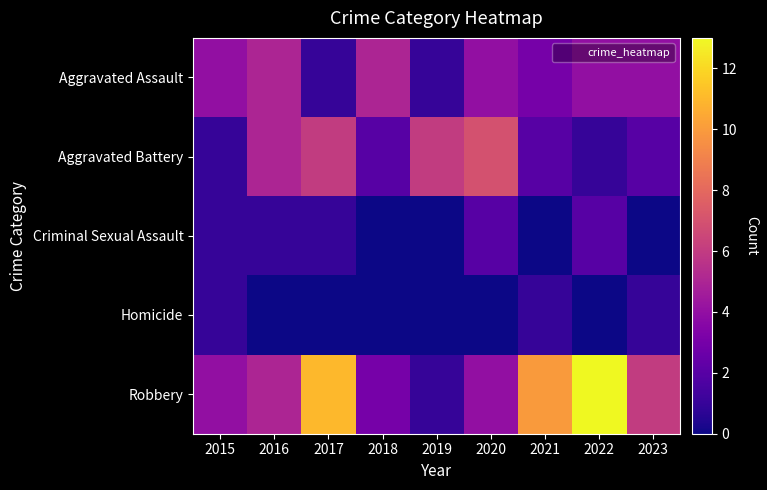

Reading right to left, what are all the values shown in this chart?

Aggravated Assault: 2023=4	2022=4	2021=3	2020=4	2019=1	2018=5	2017=1	2016=5	2015=4
Aggravated Battery: 2023=2	2022=1	2021=2	2020=7	2019=6	2018=2	2017=6	2016=5	2015=1
Criminal Sexual Assault: 2023=0	2022=2	2021=0	2020=2	2019=0	2018=0	2017=1	2016=1	2015=1
Homicide: 2023=1	2022=0	2021=1	2020=0	2019=0	2018=0	2017=0	2016=0	2015=1
Robbery: 2023=6	2022=13	2021=10	2020=4	2019=1	2018=3	2017=11	2016=5	2015=4